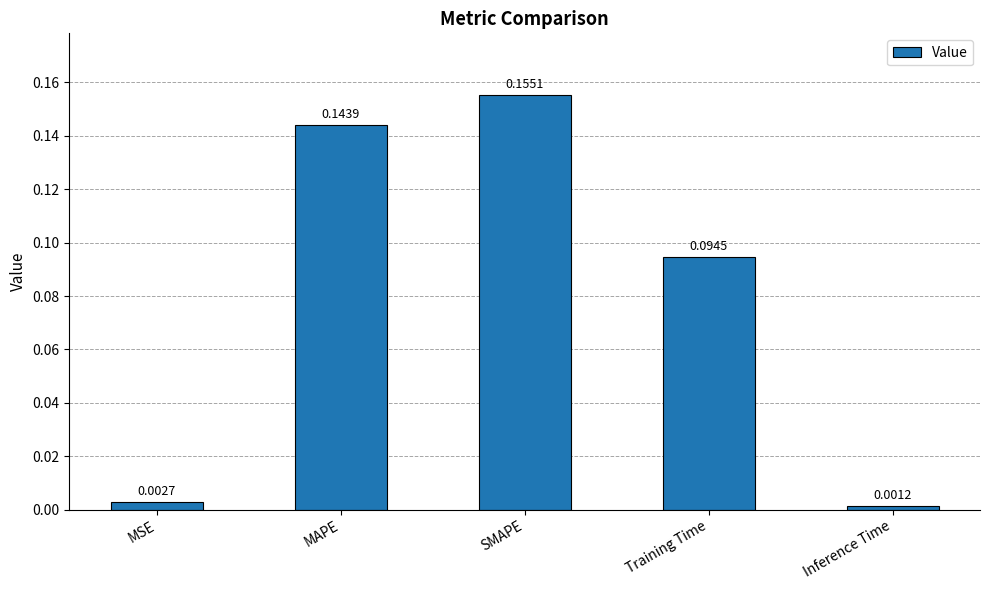

What is the label of the 3rd bar from the left?

SMAPE